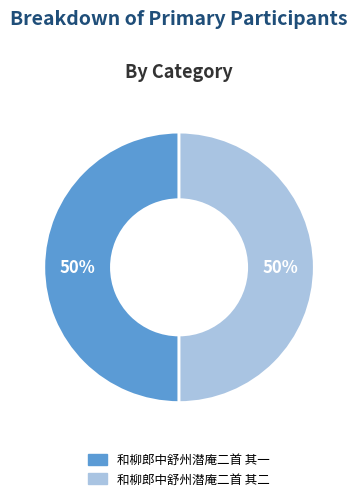

True or false: 和柳郎中舒州潜庵二首 其一 accounts for 42% of the total.

False